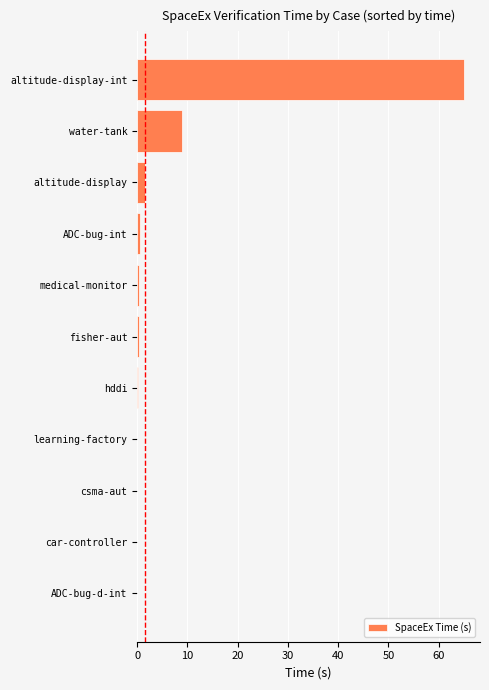

What is the greatest value displayed?

65.0